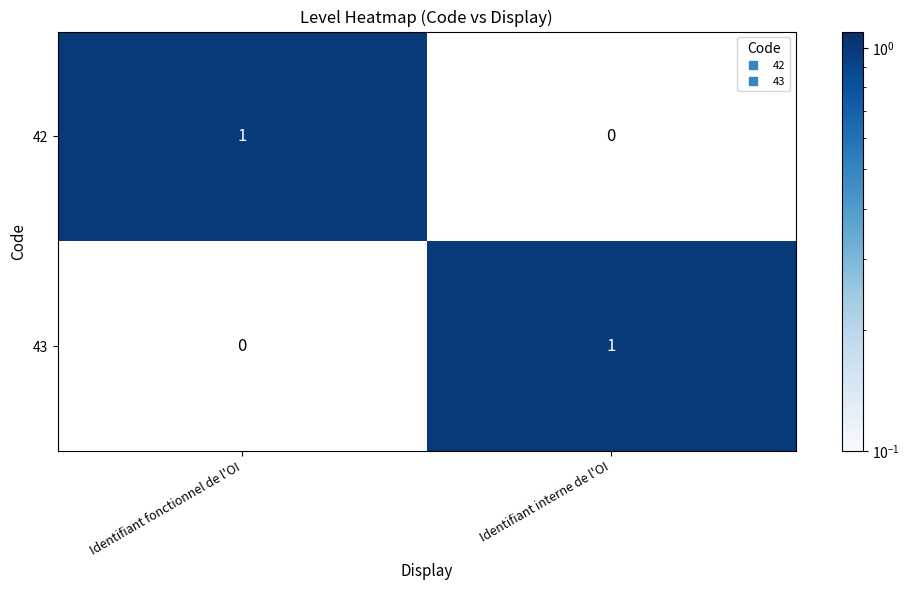

How many series are shown in this chart?

2